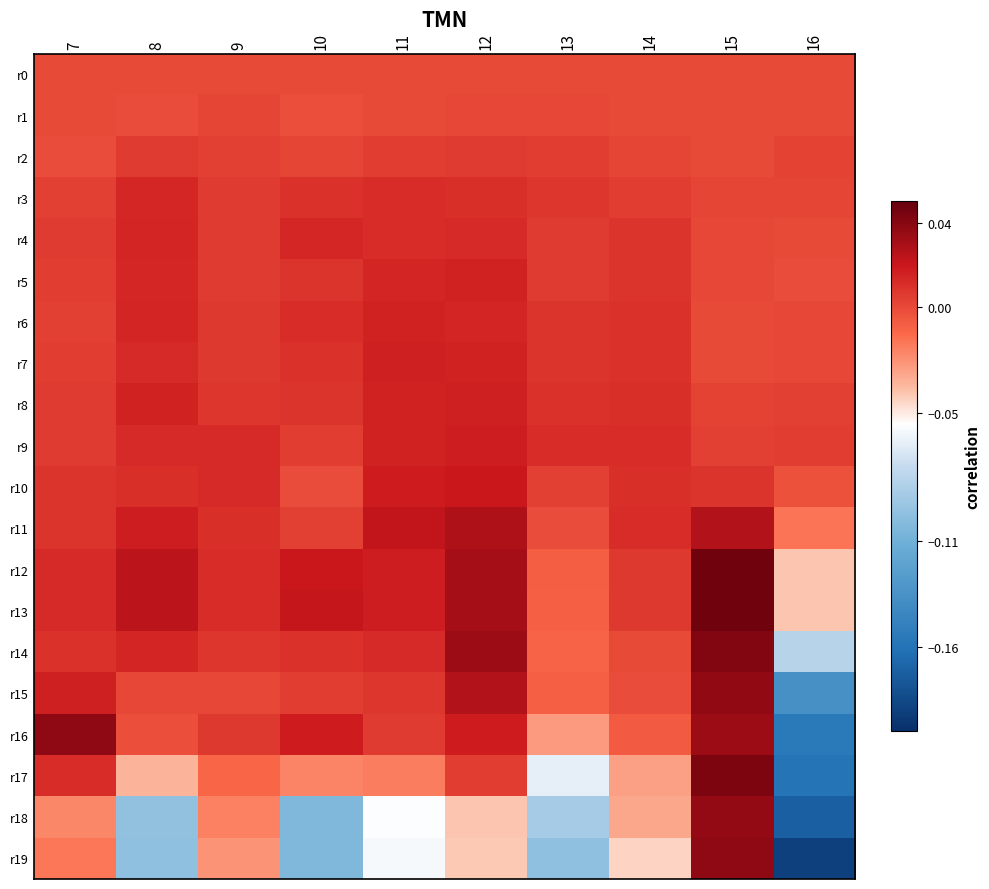

Reading left to right, list all the values displayed in this chart.

r0: 7=0.0	8=0.0	9=0.0	10=0.0	11=0.0	12=0.0	13=0.0	14=0.0	15=0.0	16=0.0
r1: 7=-0.0	8=-0.0	9=0.0	10=-0.0	11=-0.0	12=0.0	13=0.0	14=-0.0	15=0.0	16=-0.0
r2: 7=-0.0	8=0.0	9=0.0	10=0.0	11=0.0	12=0.0	13=0.0	14=0.0	15=-0.0	16=0.0
r3: 7=0.0	8=0.0	9=0.0	10=0.0	11=0.0	12=0.0	13=0.0	14=0.0	15=0.0	16=0.0
r4: 7=0.0	8=0.0	9=0.0	10=0.0	11=0.0	12=0.0	13=0.0	14=0.0	15=0.0	16=0.0
r5: 7=0.0	8=0.0	9=0.0	10=0.0	11=0.0	12=0.0	13=0.0	14=0.0	15=0.0	16=-0.0
r6: 7=0.0	8=0.0	9=0.0	10=0.0	11=0.0	12=0.0	13=0.0	14=0.0	15=-0.0	16=0.0
r7: 7=0.0	8=0.0	9=0.0	10=0.0	11=0.0	12=0.0	13=0.0	14=0.0	15=-0.0	16=0.0
r8: 7=0.0	8=0.0	9=0.0	10=0.0	11=0.0	12=0.0	13=0.0	14=0.0	15=0.0	16=0.0
r9: 7=0.0	8=0.0	9=0.0	10=0.0	11=0.0	12=0.0	13=0.0	14=0.0	15=0.0	16=0.0
r10: 7=0.0	8=0.0	9=0.0	10=-0.0	11=0.0	12=0.0	13=0.0	14=0.0	15=0.0	16=-0.0
r11: 7=0.0	8=0.0	9=0.0	10=0.0	11=0.0	12=0.0	13=-0.0	14=0.0	15=0.0	16=-0.0
r12: 7=0.0	8=0.0	9=0.0	10=0.0	11=0.0	12=0.0	13=-0.0	14=0.0	15=0.0	16=-0.0
r13: 7=0.0	8=0.0	9=0.0	10=0.0	11=0.0	12=0.0	13=-0.0	14=0.0	15=0.0	16=-0.0
r14: 7=0.0	8=0.0	9=0.0	10=0.0	11=0.0	12=0.0	13=-0.0	14=-0.0	15=0.0	16=-0.1
r15: 7=0.0	8=0.0	9=0.0	10=0.0	11=0.0	12=0.0	13=-0.0	14=-0.0	15=0.0	16=-0.1
r16: 7=0.0	8=-0.0	9=0.0	10=0.0	11=0.0	12=0.0	13=-0.0	14=-0.0	15=0.0	16=-0.2
r17: 7=0.0	8=-0.0	9=-0.0	10=-0.0	11=-0.0	12=0.0	13=-0.1	14=-0.0	15=0.0	16=-0.2
r18: 7=-0.0	8=-0.1	9=-0.0	10=-0.1	11=-0.1	12=-0.0	13=-0.1	14=-0.0	15=0.0	16=-0.2
r19: 7=-0.0	8=-0.1	9=-0.0	10=-0.1	11=-0.1	12=-0.0	13=-0.1	14=-0.0	15=0.0	16=-0.2